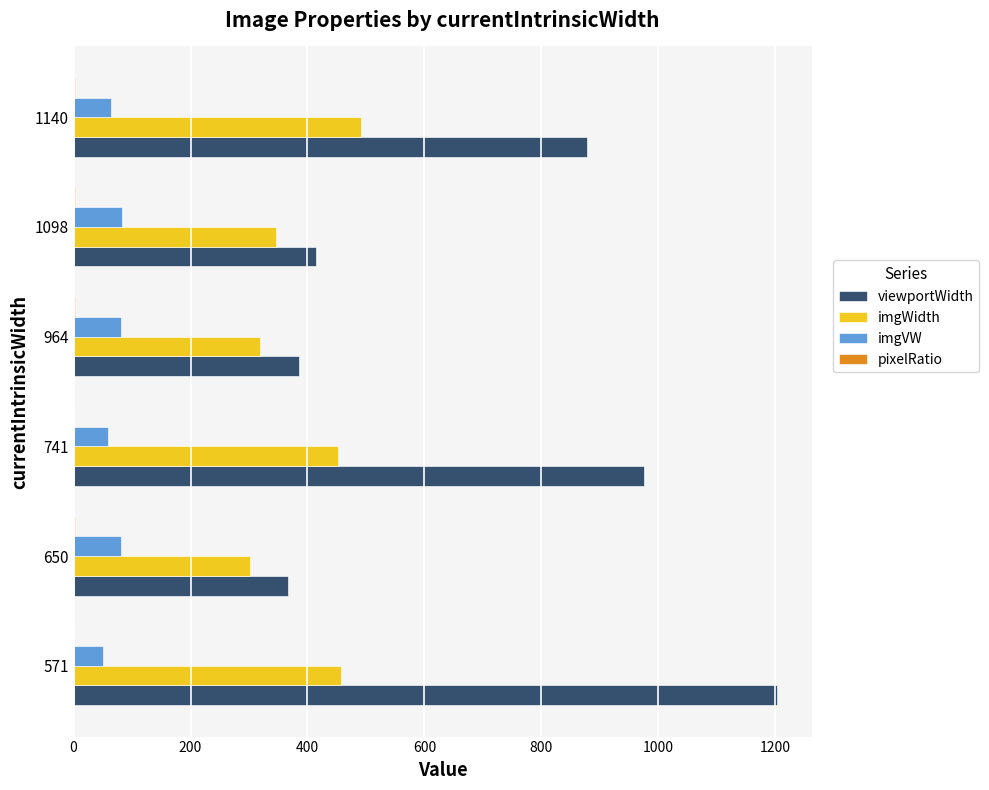

Between 741 and 964, which series saw the biggest shift?

viewportWidth